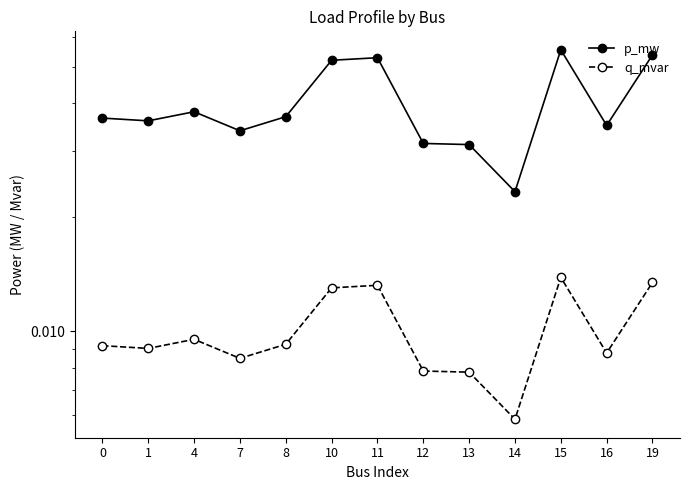

At which category does q_mvar reach its first local valley?

1